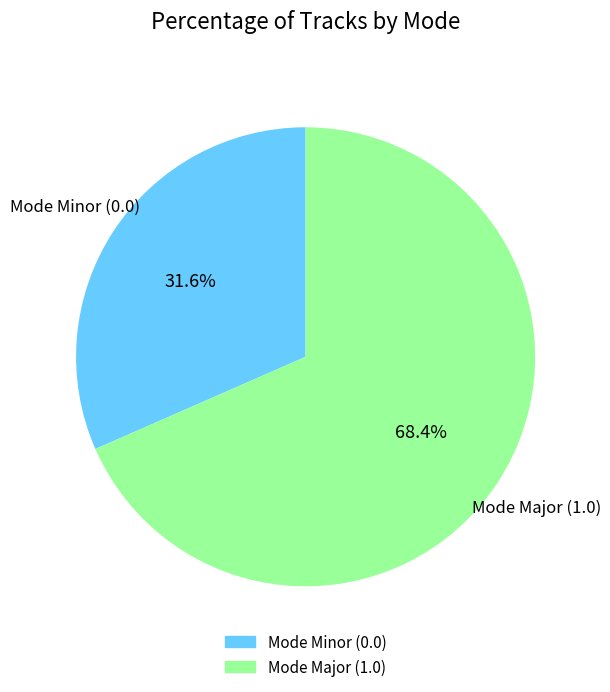

Rank the categories by value from highest to lowest.

Mode Major (1.0), Mode Minor (0.0)